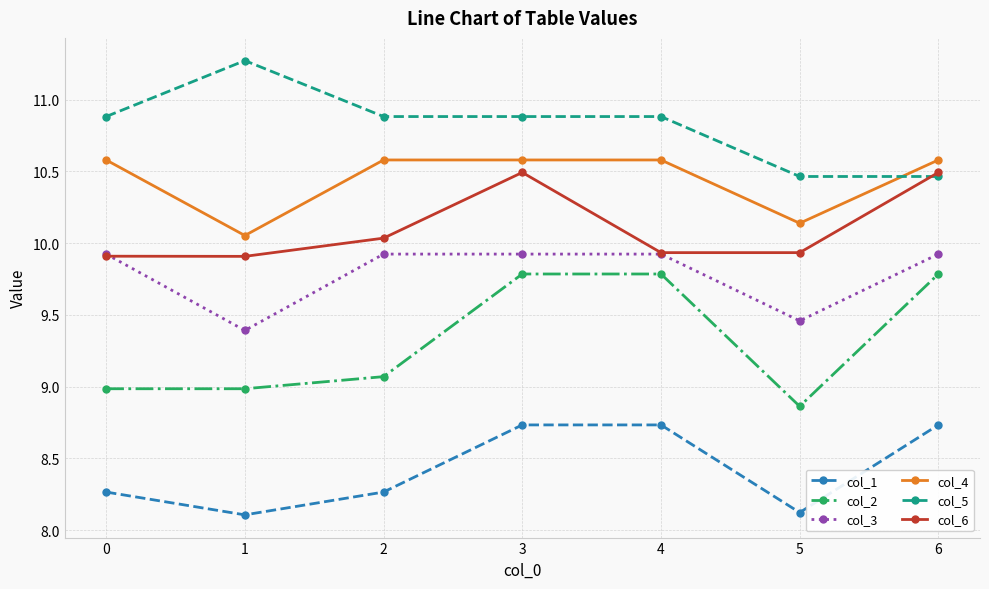

How many lines are shown in the chart?

6